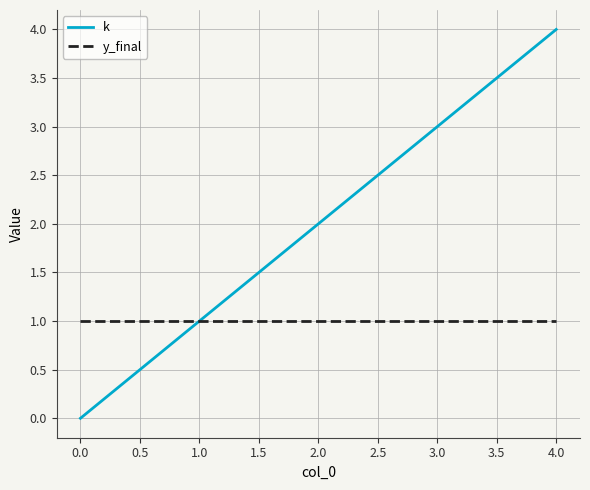

List the labels in order of k value, smallest first.

0.0, 1.0, 2.0, 3.0, 4.0